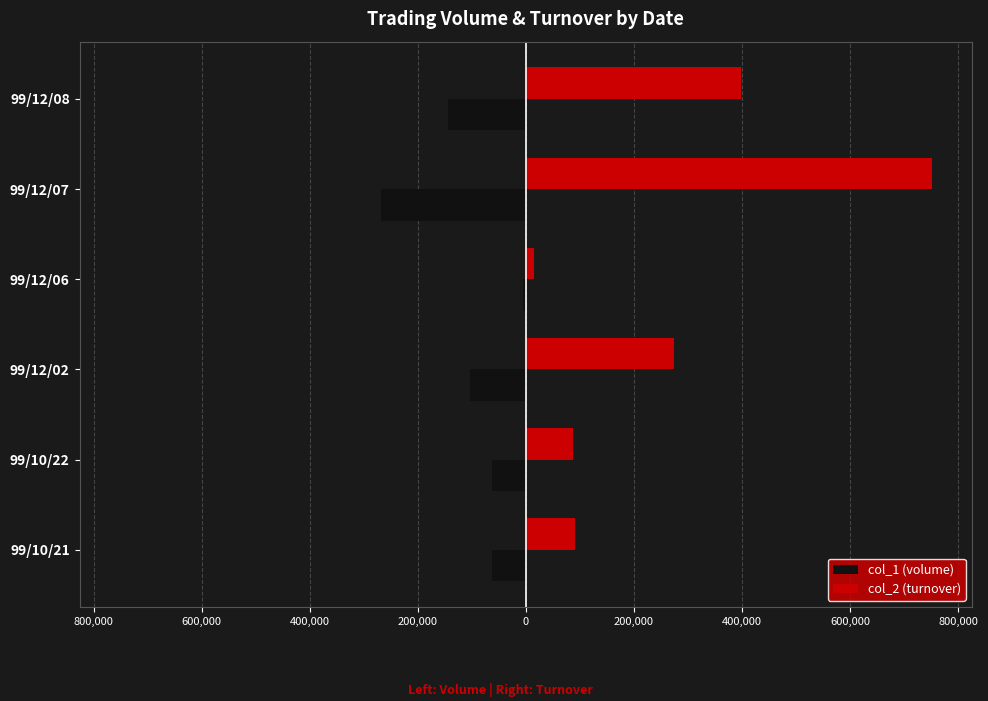

What are all the series names shown in the legend?

col_1 (volume), col_2 (turnover)